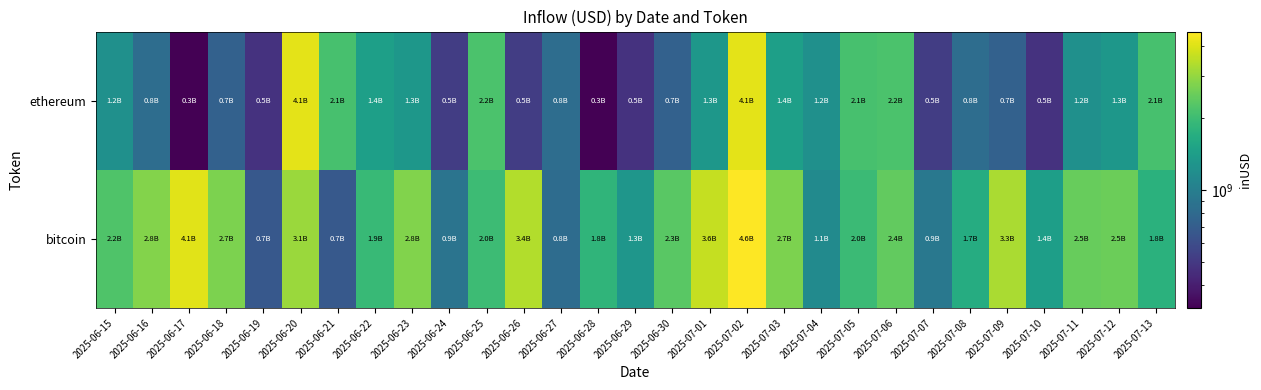

Which series has the largest range (max minus min)?

bitcoin